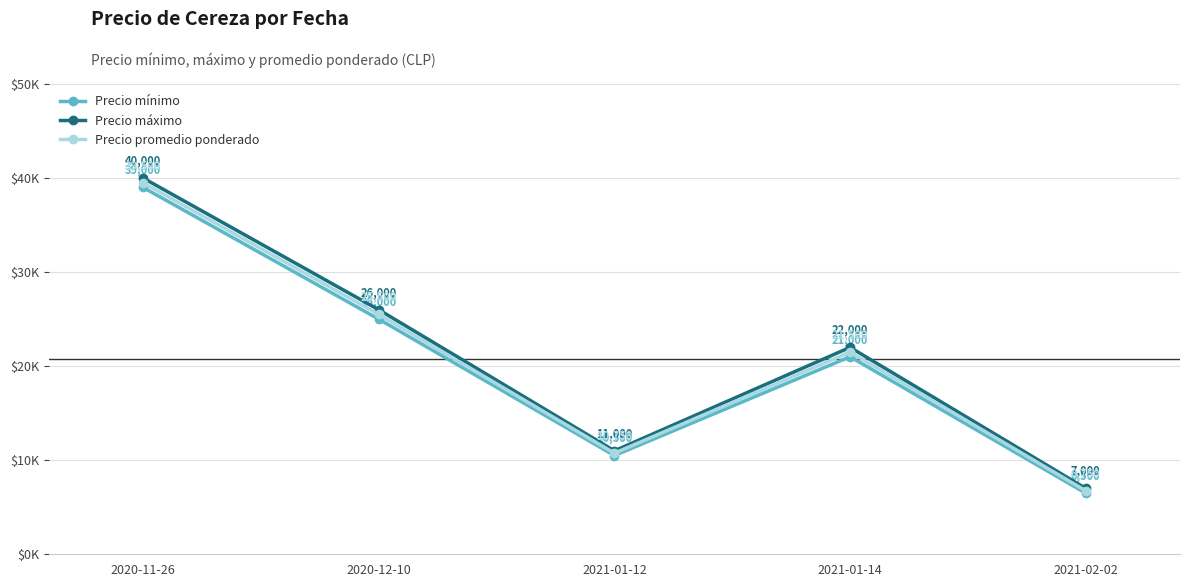

In Precio promedio ponderado, how many points are higher than both neighbors (excluding endpoints)?

1